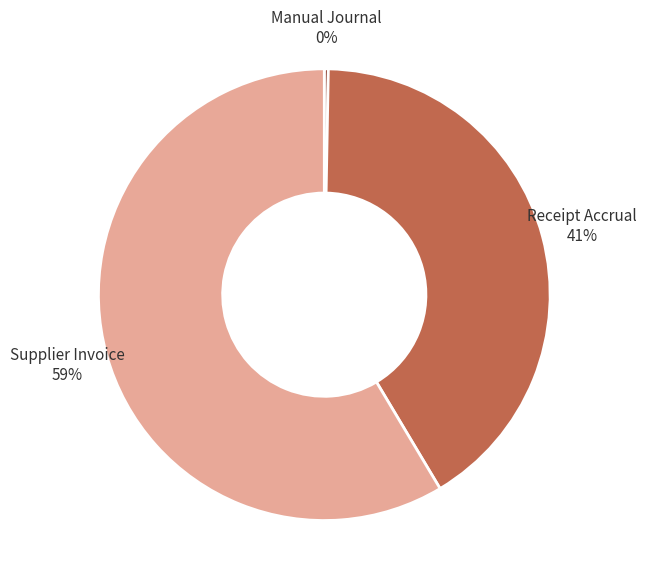

To the nearest percent, what is the average slice percentage?

33%